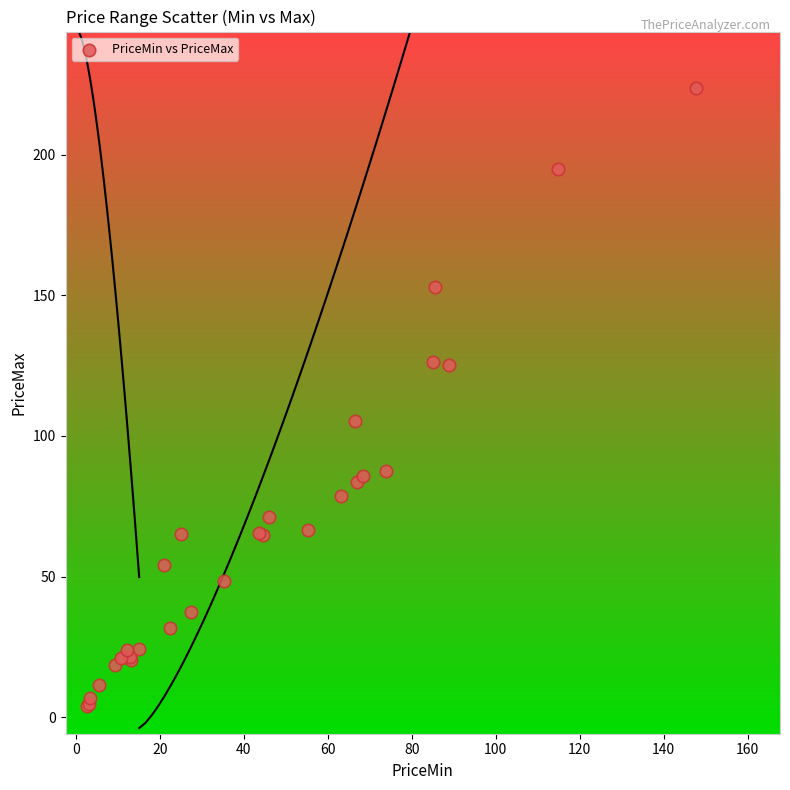

What Y value in the scatter plot is closest to 113?

105.4